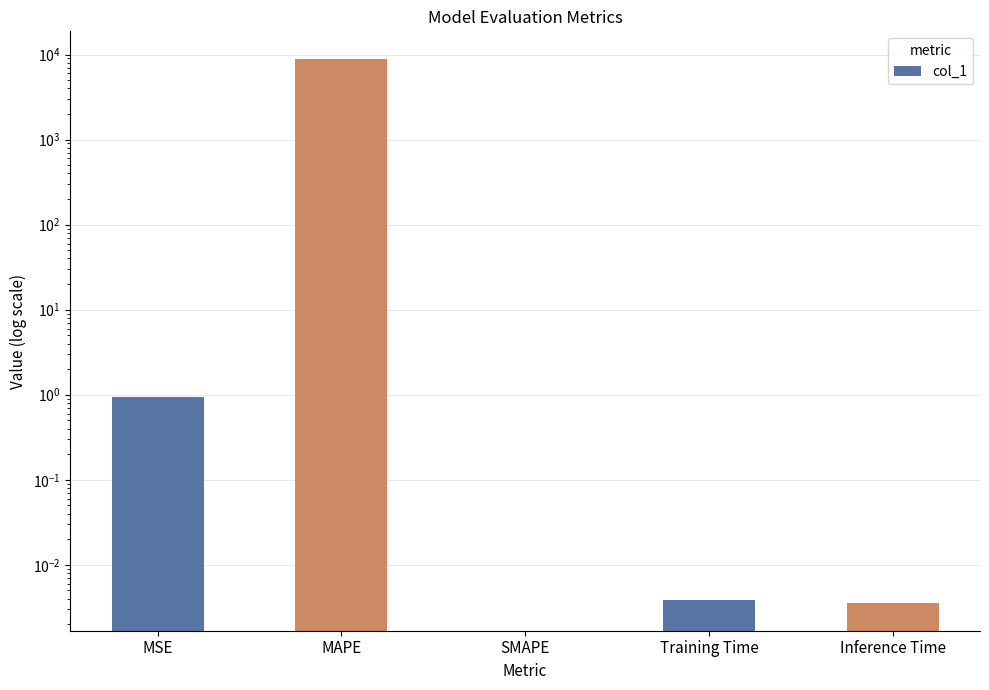

Rank the categories by value from lowest to highest.

SMAPE, Inference Time, Training Time, MSE, MAPE